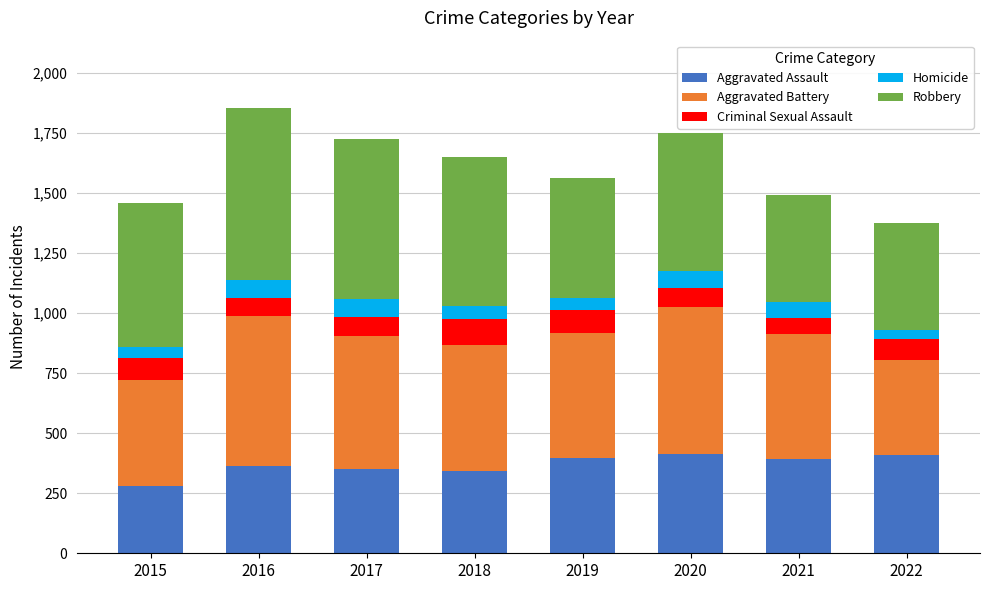

What is the value of the Aggravated Assault bar at the 8th from the left?

411